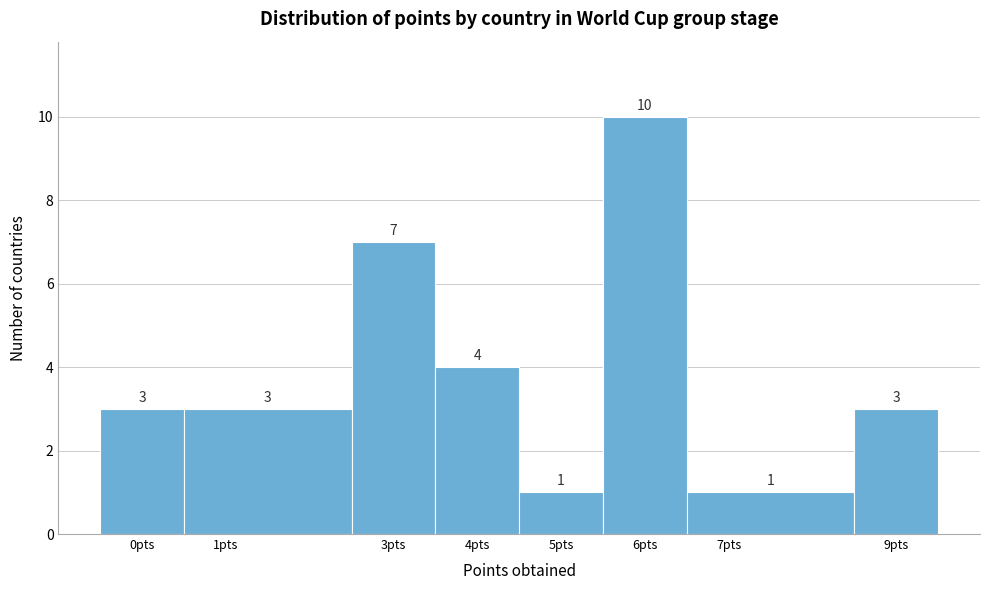

Reading left to right, list every bar in this chart as the range it spans on the x-axis followed by its height.

-0.5 to 0.5: 3
0.5 to 2.5: 3
2.5 to 3.5: 7
3.5 to 4.5: 4
4.5 to 5.5: 1
5.5 to 6.5: 10
6.5 to 8.5: 1
8.5 to 9.5: 3